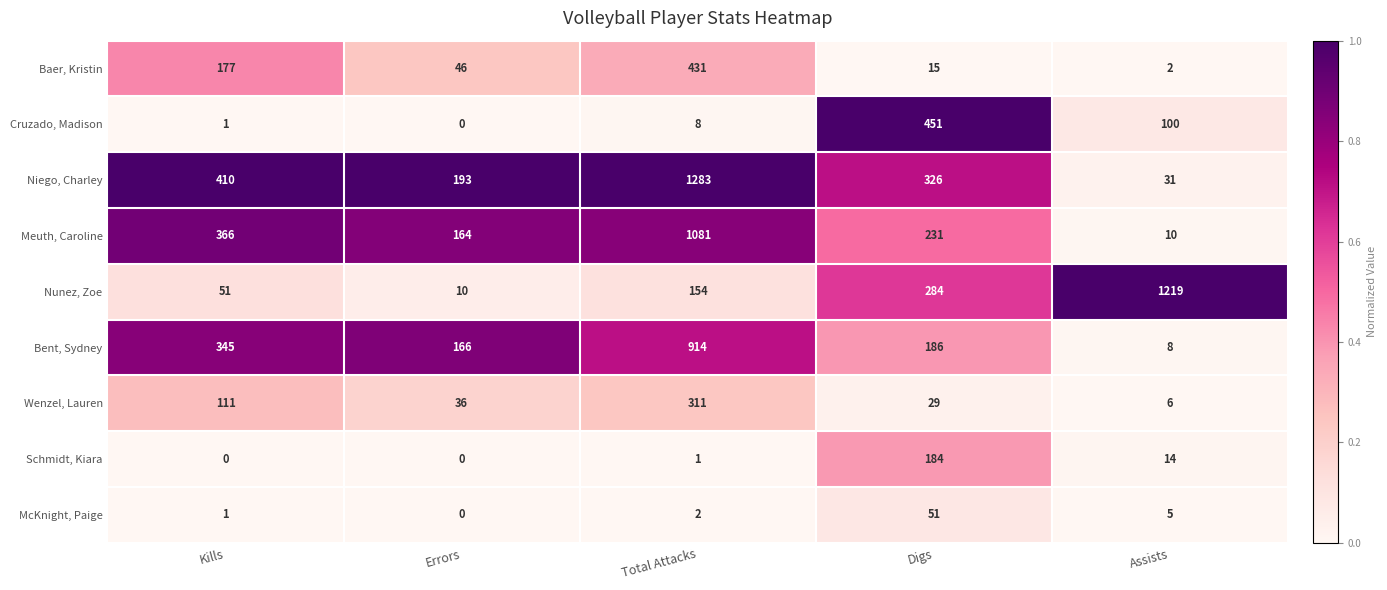

What is the spread (max minus min) of values at Total Attacks?

1282